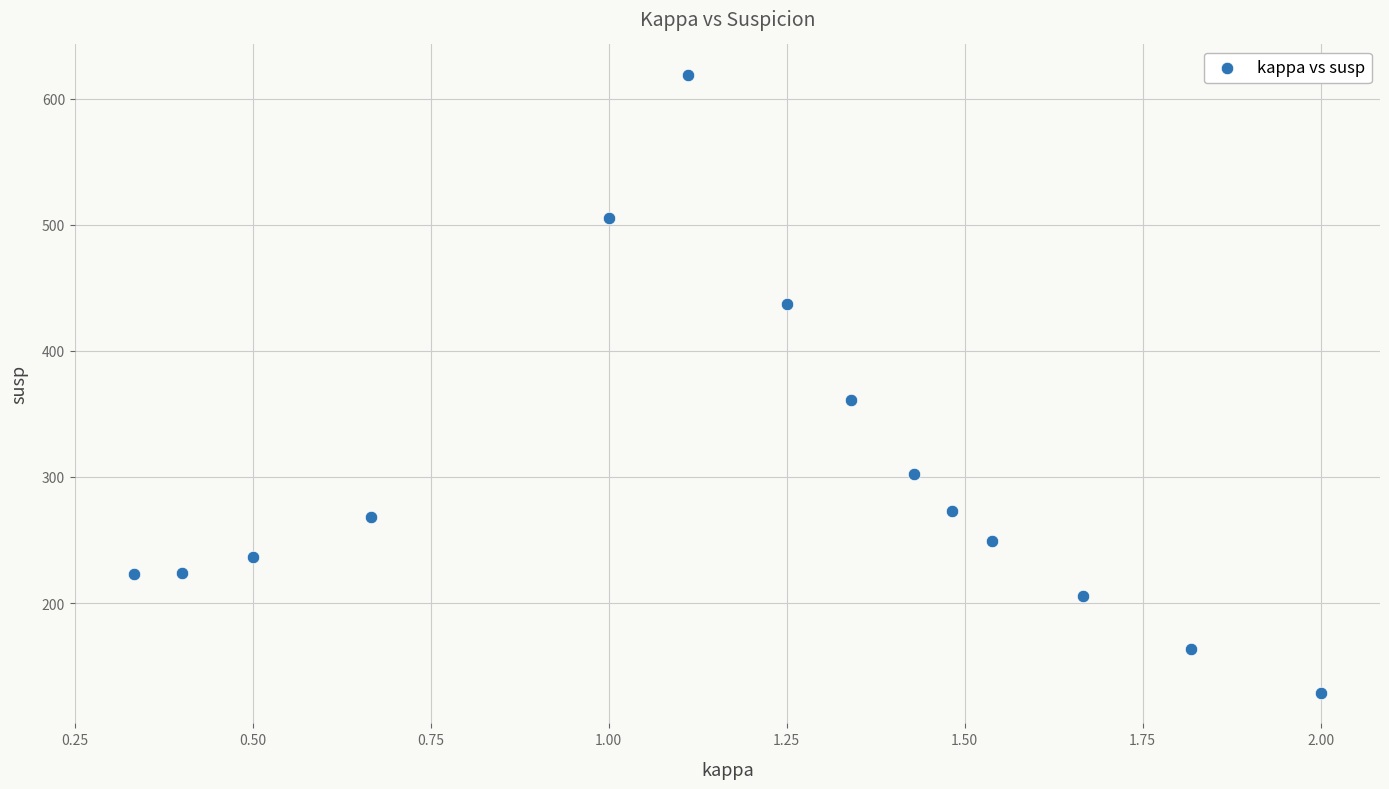

What is the range of X values (max minus min)?

1.7